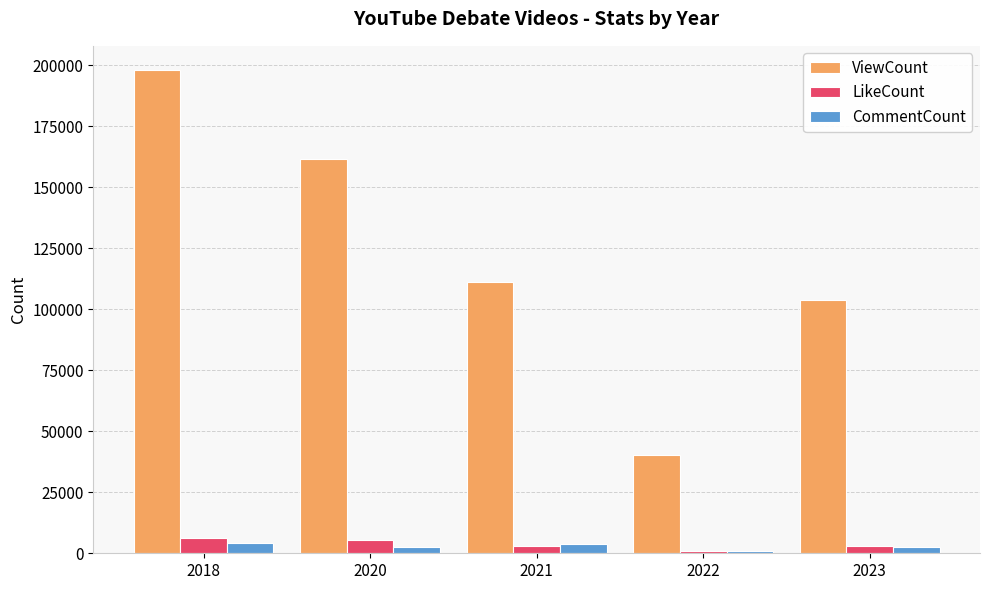

List the series in order of their peak value, lowest first.

CommentCount, LikeCount, ViewCount